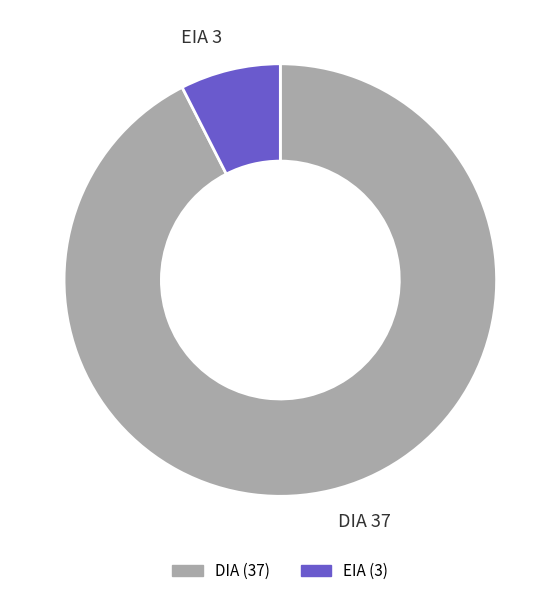

What is the majority slice?

DIA